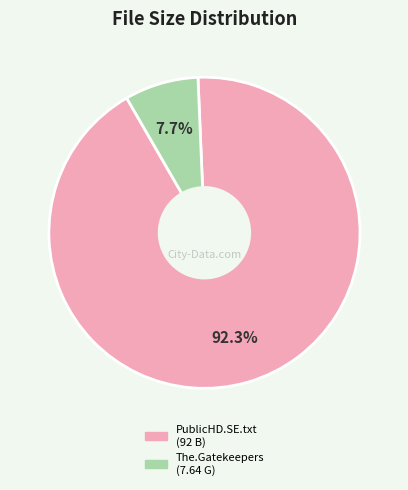

To the nearest percent, what is the average slice percentage?

50%